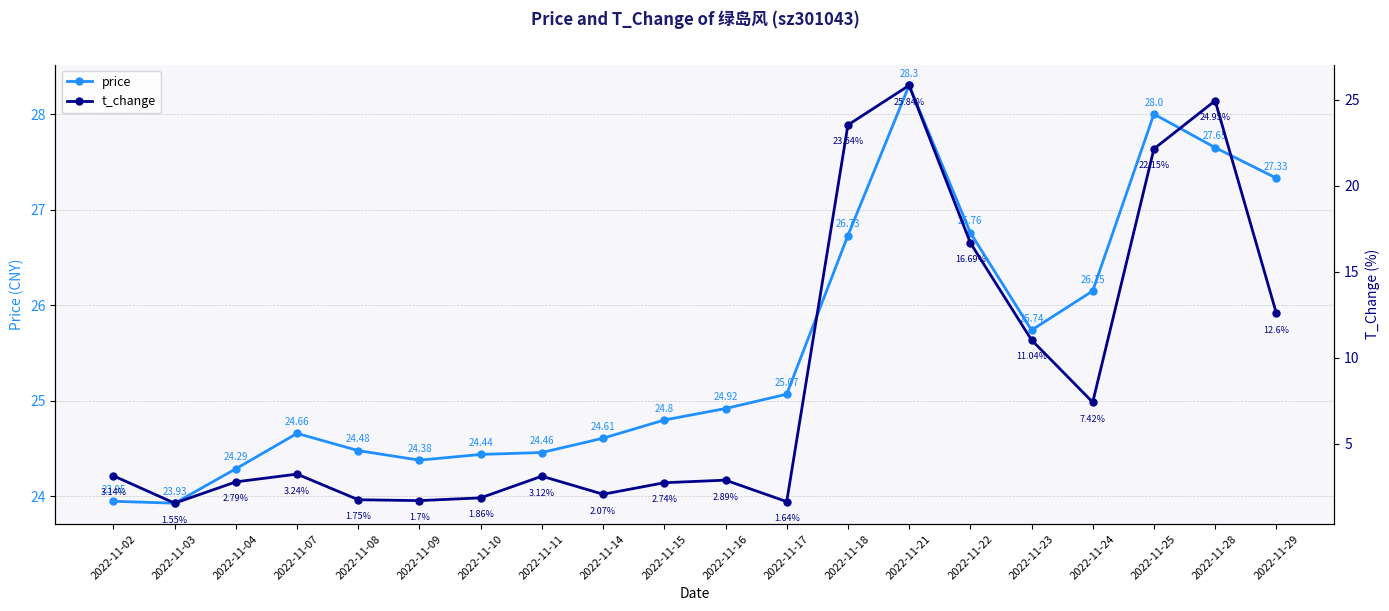

Reading left to right, what are all the values shown in this chart?

price: 2022-11-02=23.9	2022-11-03=23.9	2022-11-04=24.3	2022-11-07=24.7	2022-11-08=24.5	2022-11-09=24.4	2022-11-10=24.4	2022-11-11=24.5	2022-11-14=24.6	2022-11-15=24.8	2022-11-16=24.9	2022-11-17=25.1	2022-11-18=26.7	2022-11-21=28.3	2022-11-22=26.8	2022-11-23=25.7	2022-11-24=26.1	2022-11-25=28.0	2022-11-28=27.6	2022-11-29=27.3
t_change: 2022-11-02=3.1	2022-11-03=1.6	2022-11-04=2.8	2022-11-07=3.2	2022-11-08=1.8	2022-11-09=1.7	2022-11-10=1.9	2022-11-11=3.1	2022-11-14=2.1	2022-11-15=2.7	2022-11-16=2.9	2022-11-17=1.6	2022-11-18=23.5	2022-11-21=25.8	2022-11-22=16.7	2022-11-23=11.0	2022-11-24=7.4	2022-11-25=22.1	2022-11-28=24.9	2022-11-29=12.6